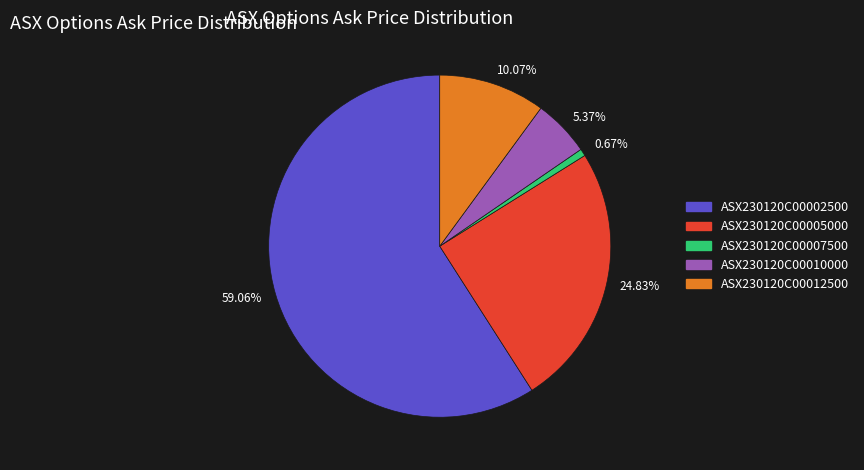

How many slices are in this pie chart?

5